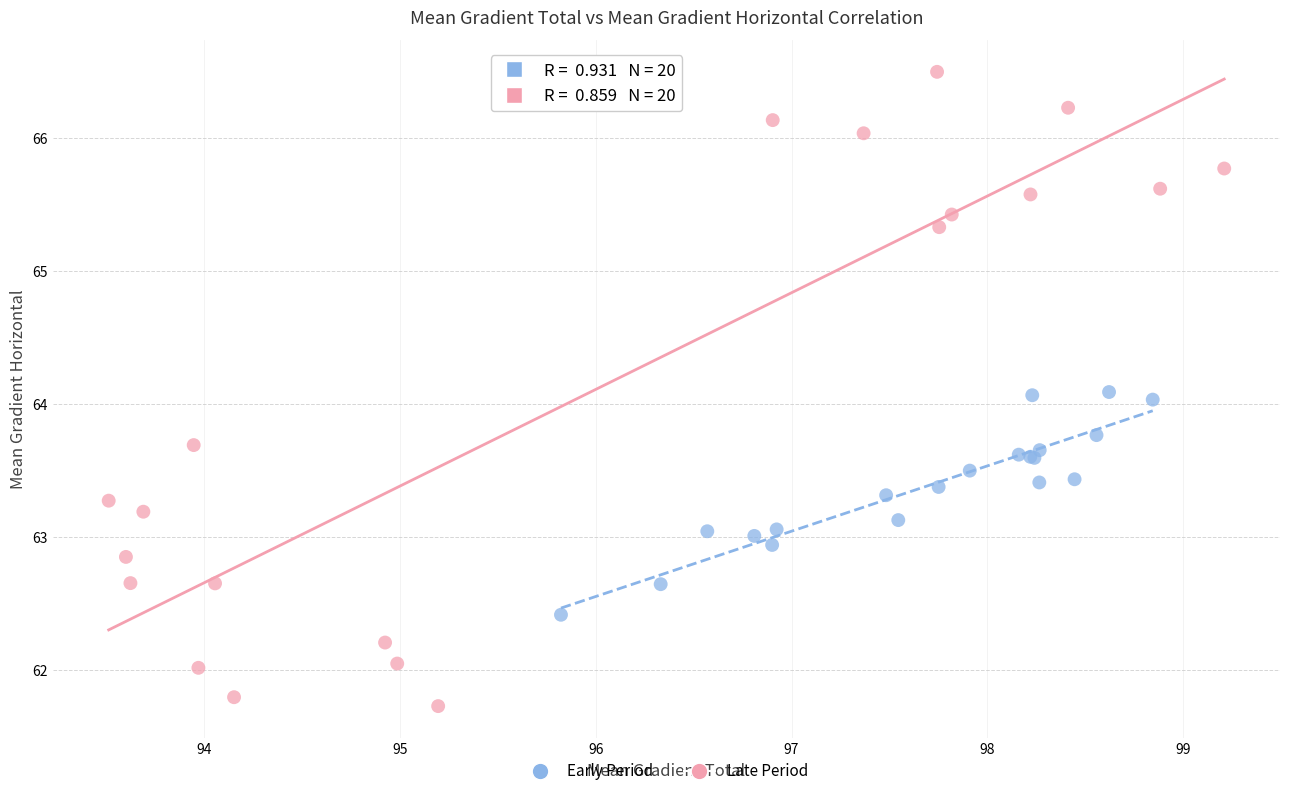

Which series has the widest spread of Y values?

Late Period